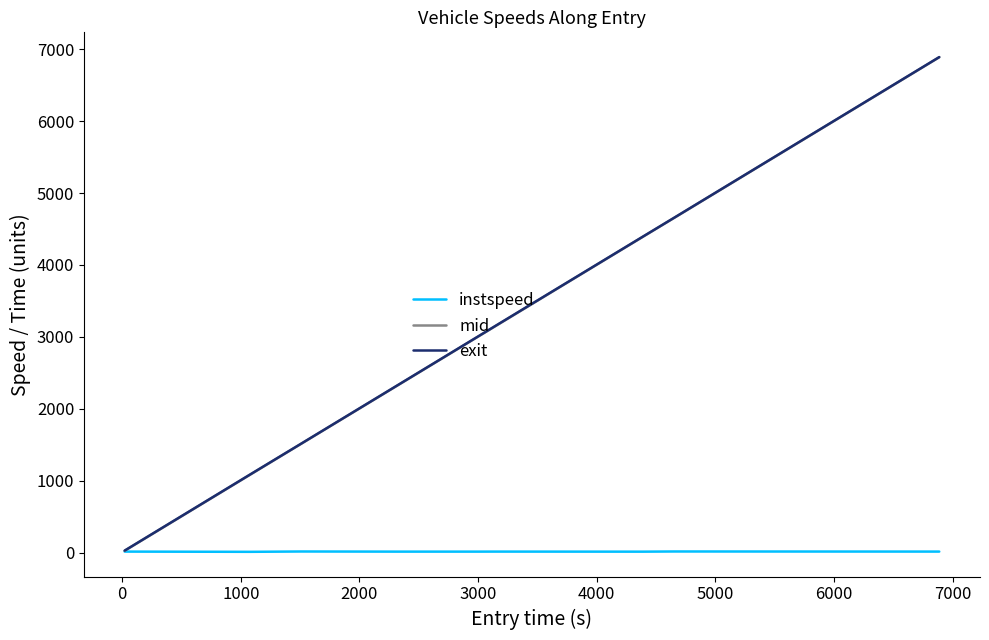

How many values in the exit series are below 3015?

4